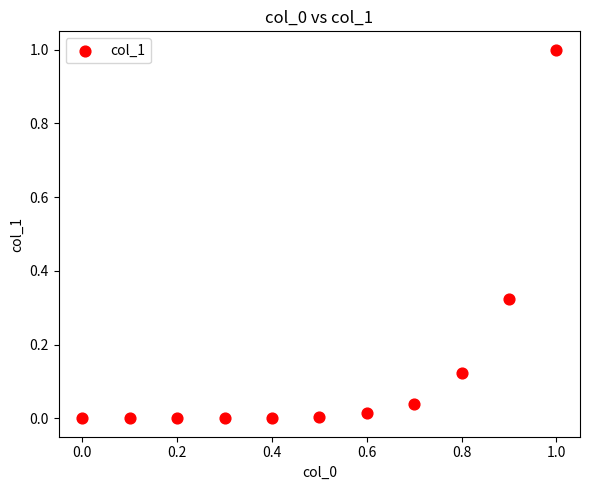

What is the range of X values (max minus min)?

1.0